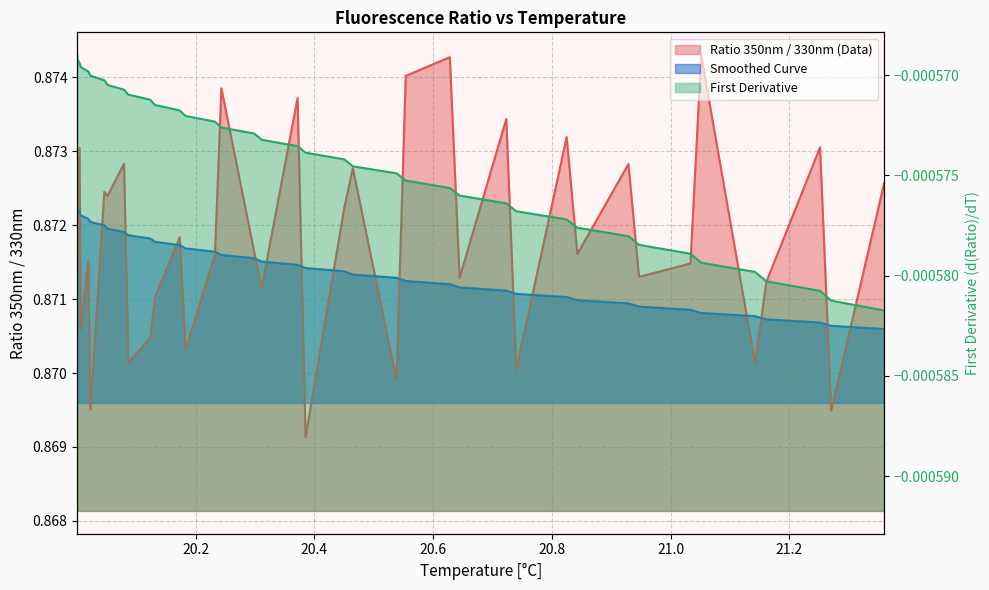

What are all the series names shown in the legend?

Ratio 350nm / 330nm (Data), Smoothed Curve, First Derivative